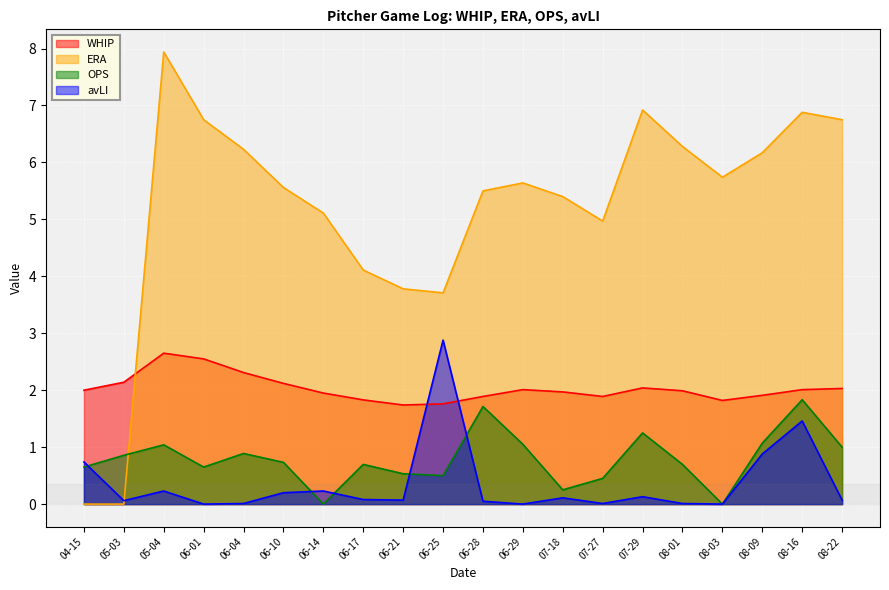

Which has a higher value, 07-27 or 08-03?

07-27